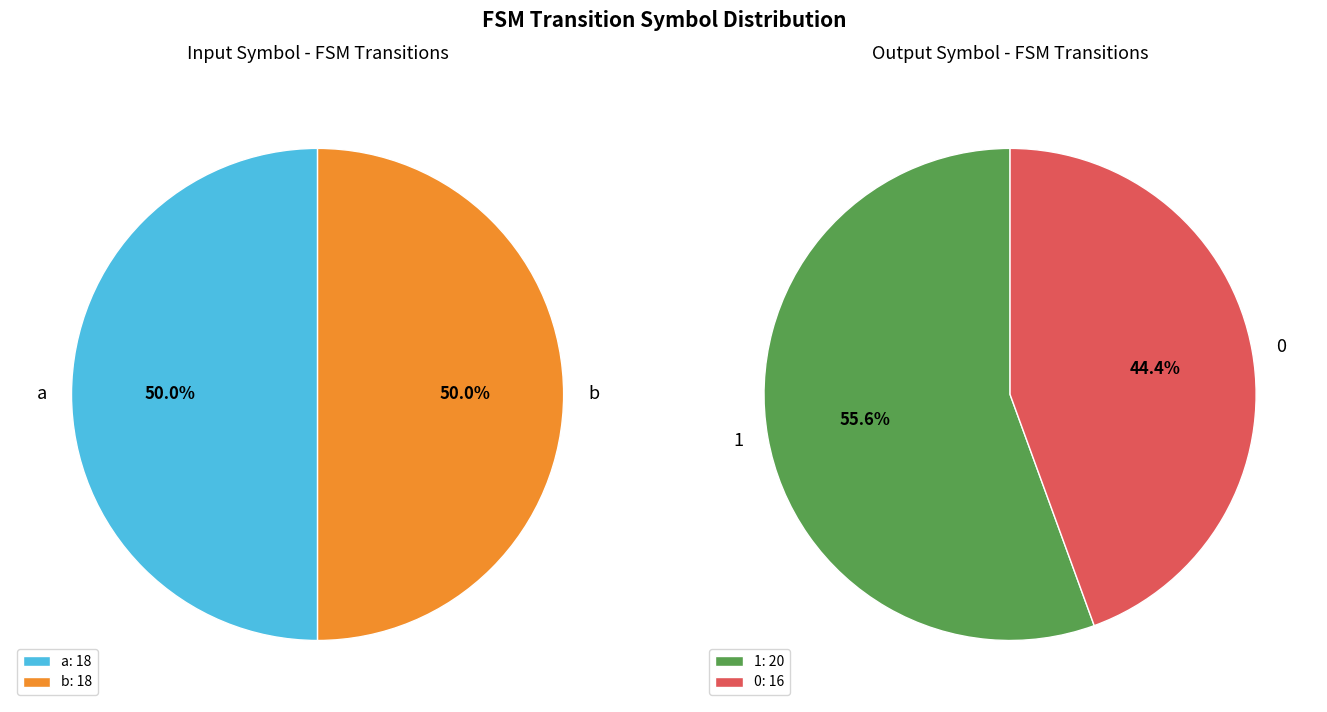

Combined, do 3 and 2 account for over 50%?

No